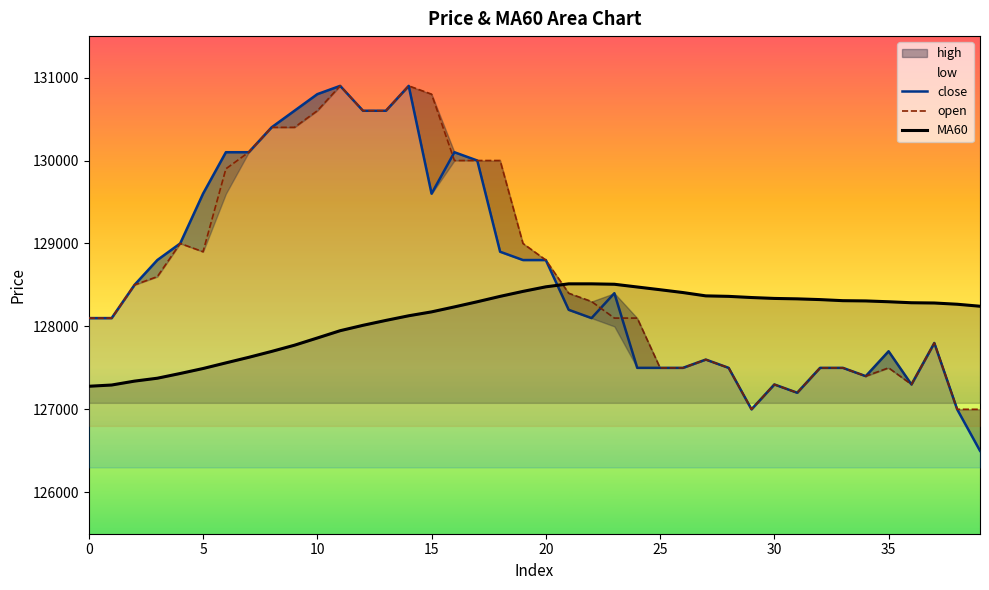

What is the approximate value of MA60 at 38, to the nearest 10?

128270